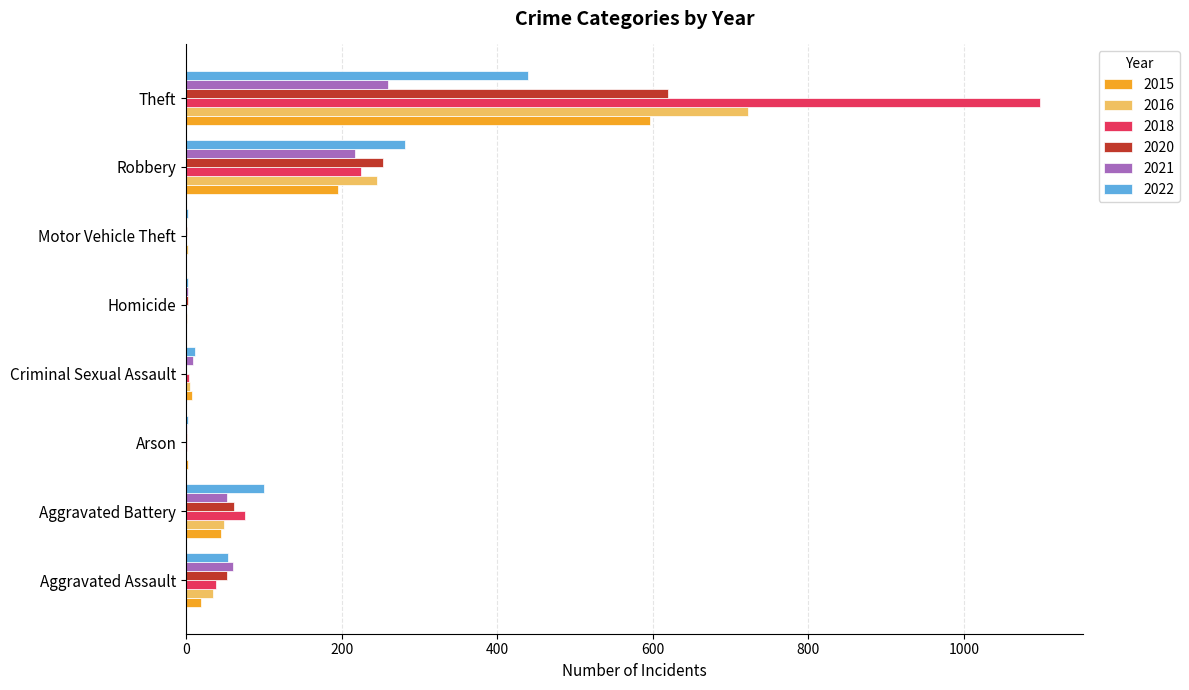

Count the number of categories in the chart.

8